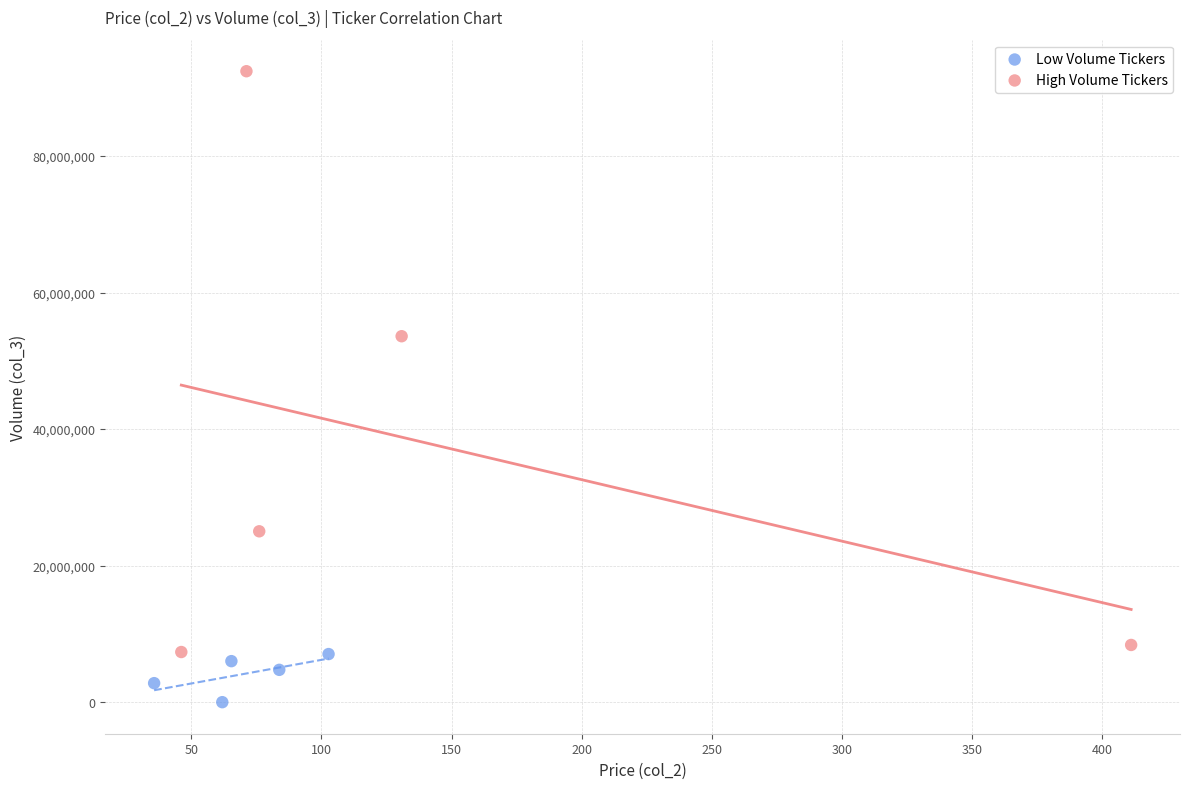

Which series has the largest Y range (max minus min)?

High Volume Tickers